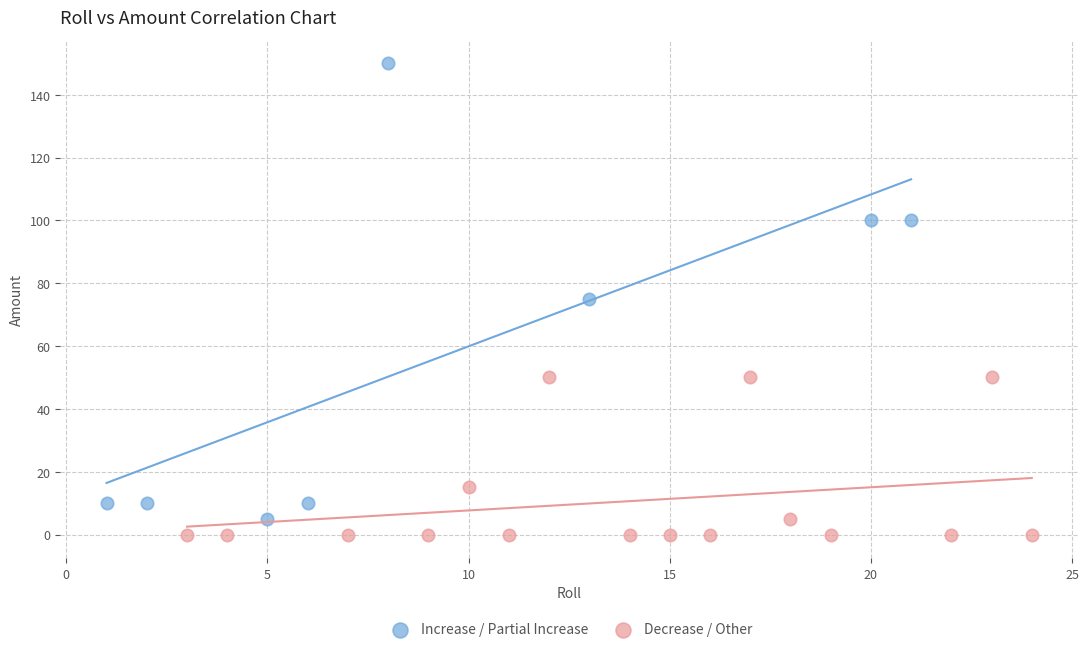

Which series reaches the maximum Y coordinate?

Increase / Partial Increase